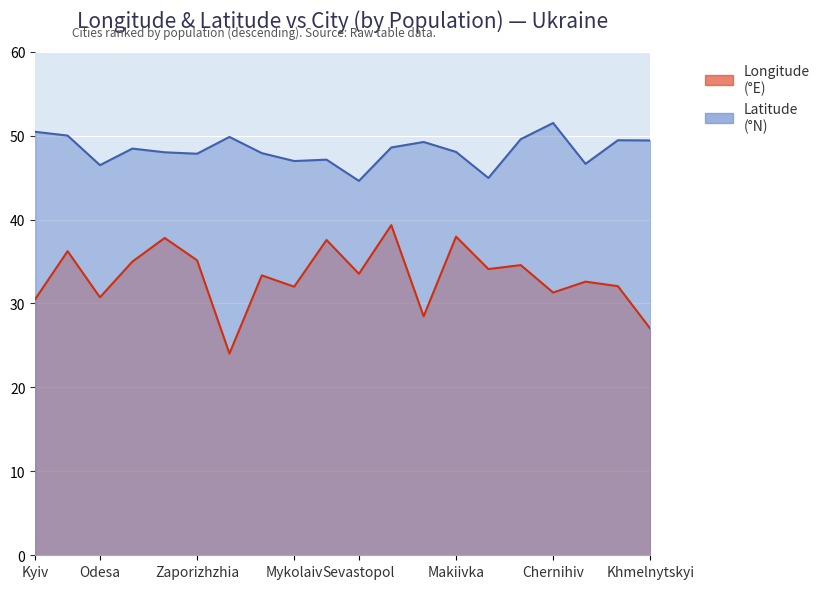

Is the value of Longitude at Kharkiv greater than the value of Latitude at Lviv?

No